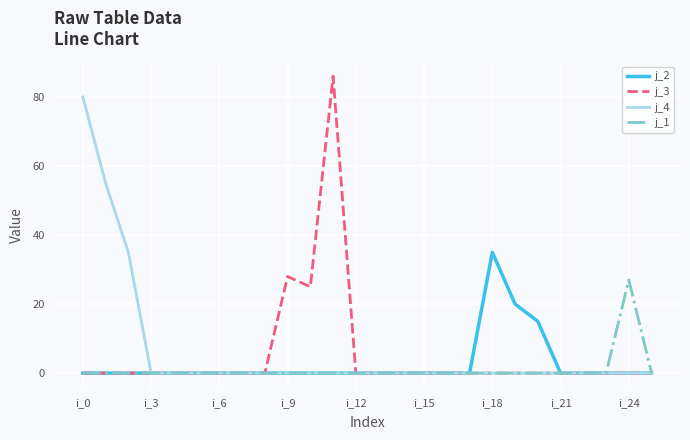

Which series has the widest spread of values?

j_3